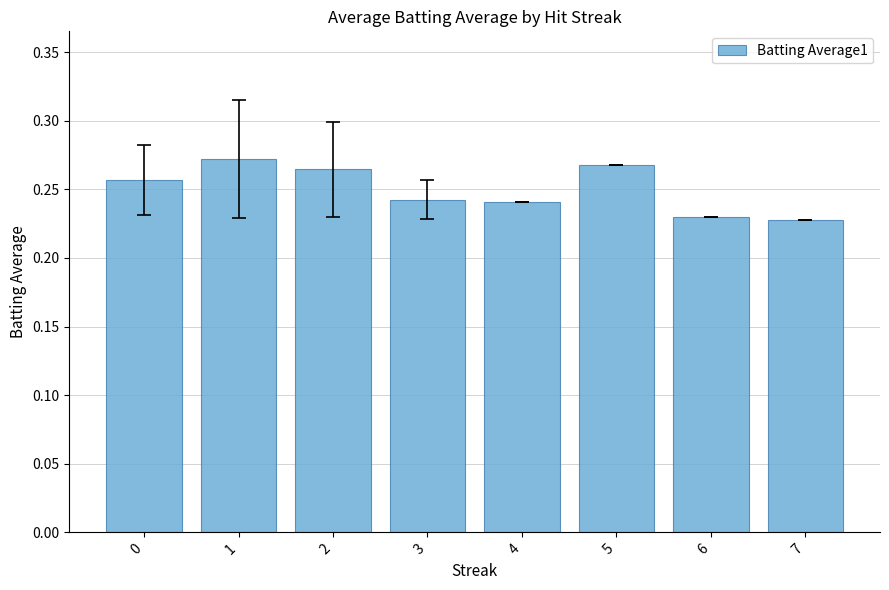

How many values are between 0 and 1?

8